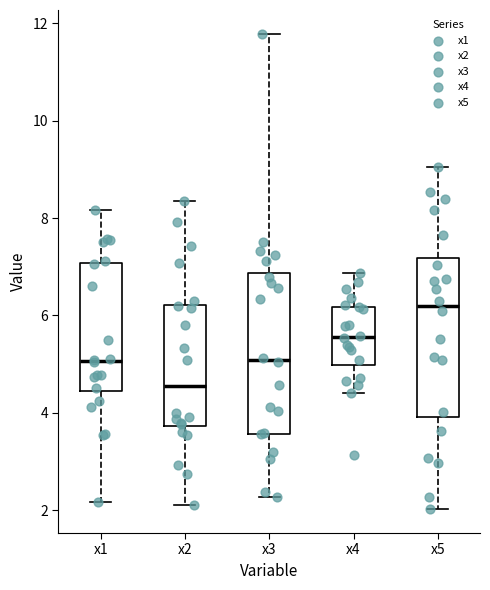

Which box has the lowest median line?

x2